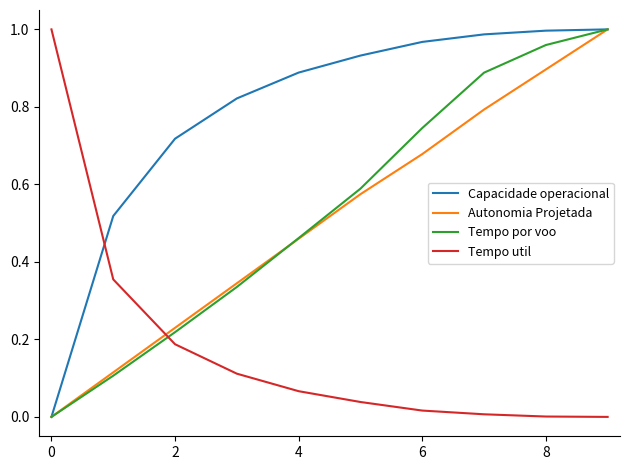

How many Autonomia Projetada values are between 0 and 1?

10